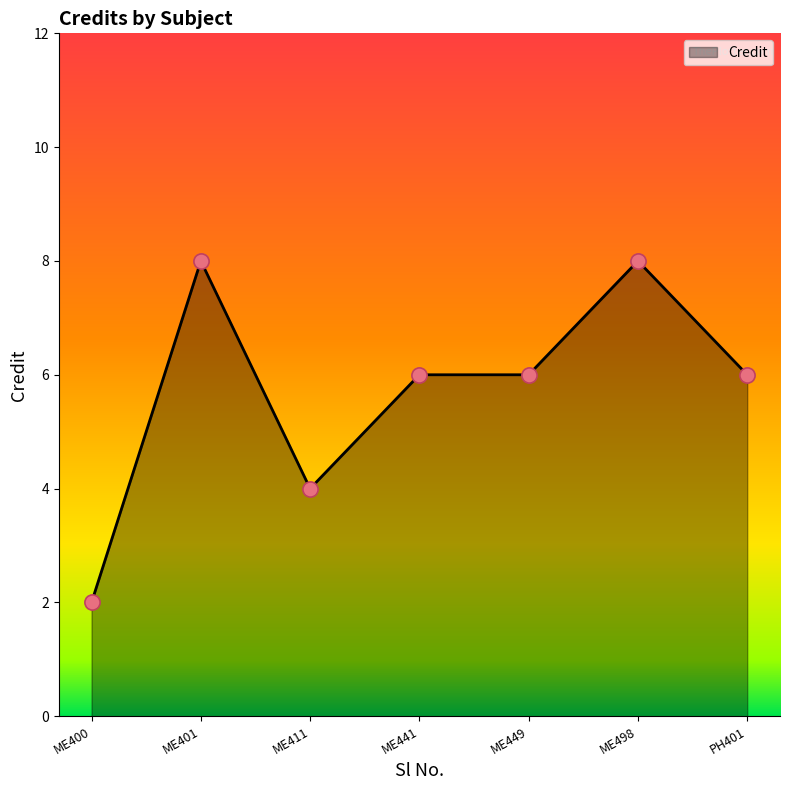

Approximately how many times larger is the value at ME441 compared to ME411?

1.5